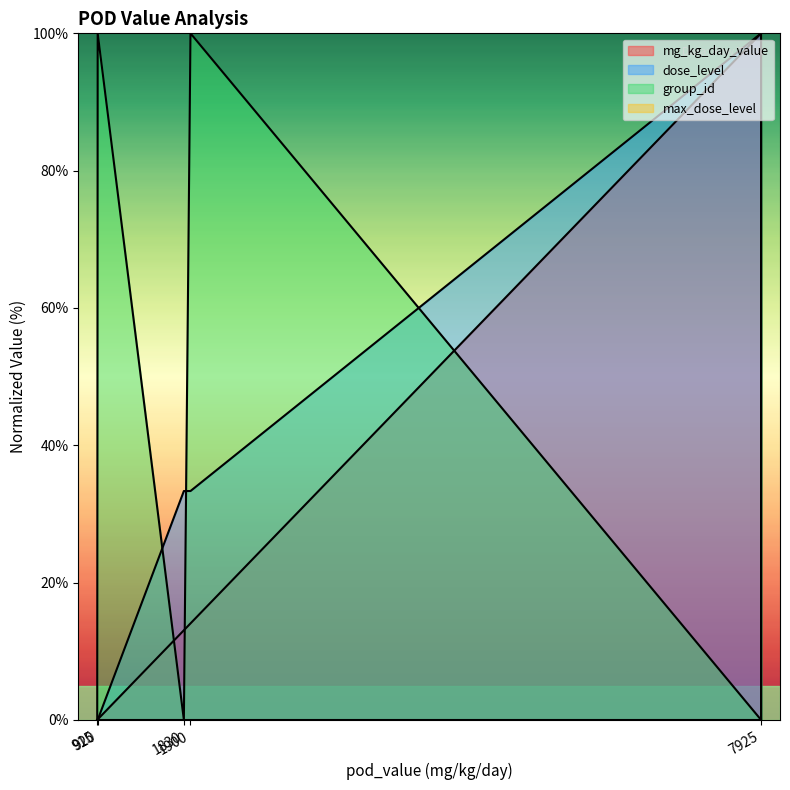

True or false: dose_level and group_id cross at least once.

True